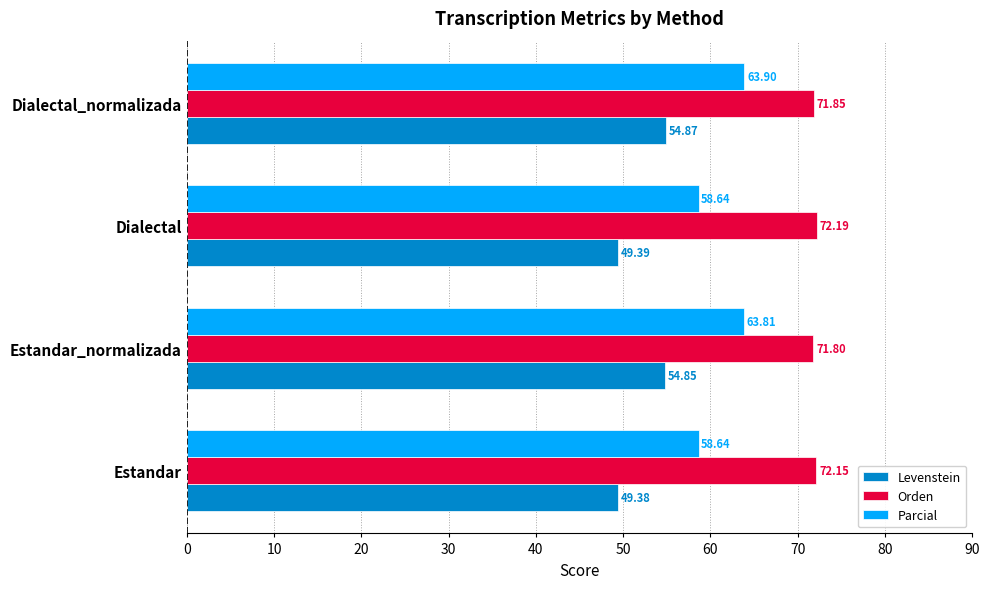

Which label corresponds to the largest value in the chart?

Dialectal